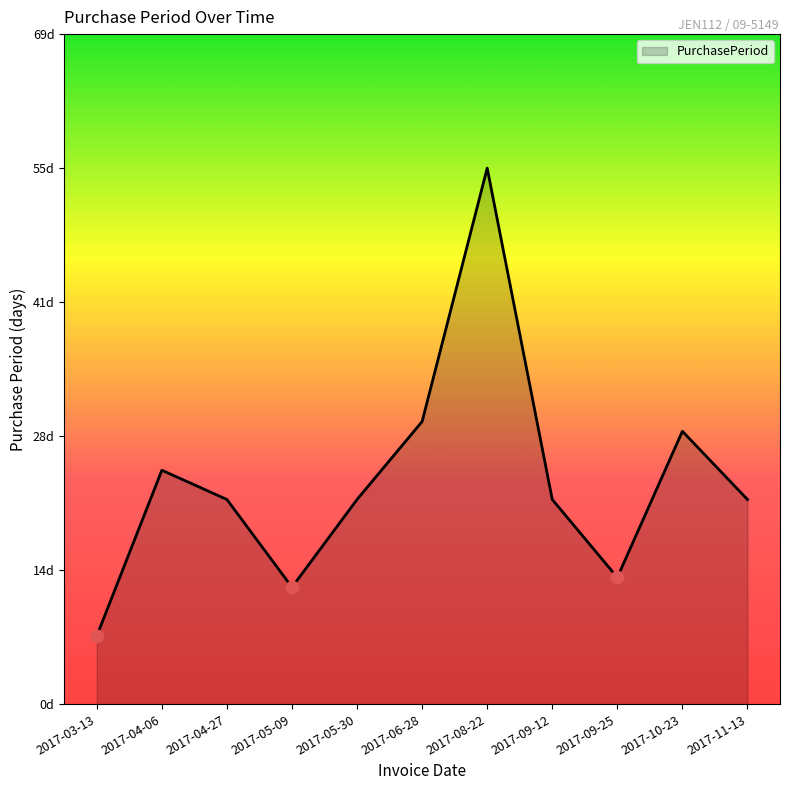

Which has a higher value, 2017-11-13 or 2017-04-06?

2017-04-06